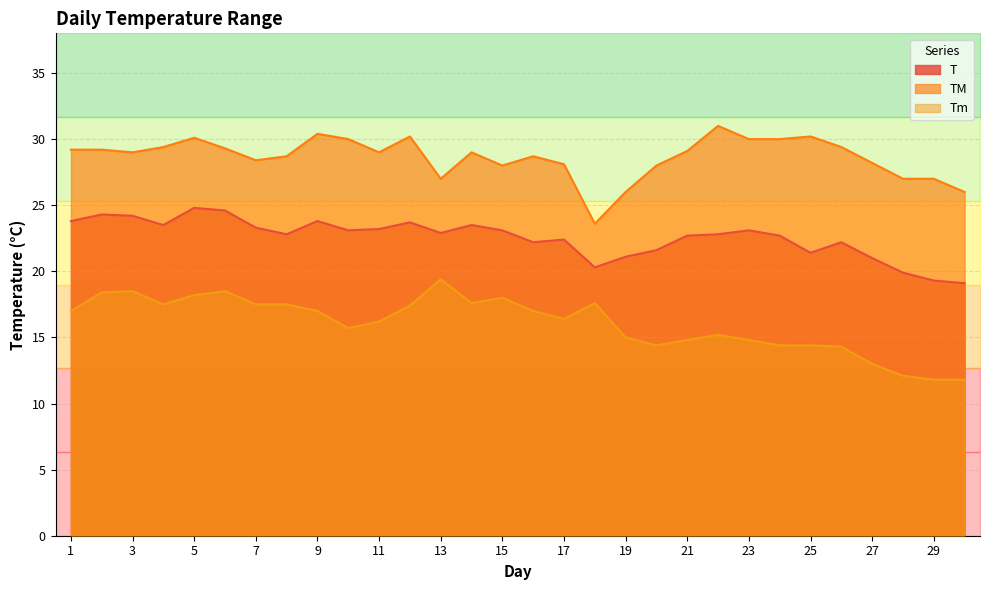

What is the sum of all TM values?

859.2